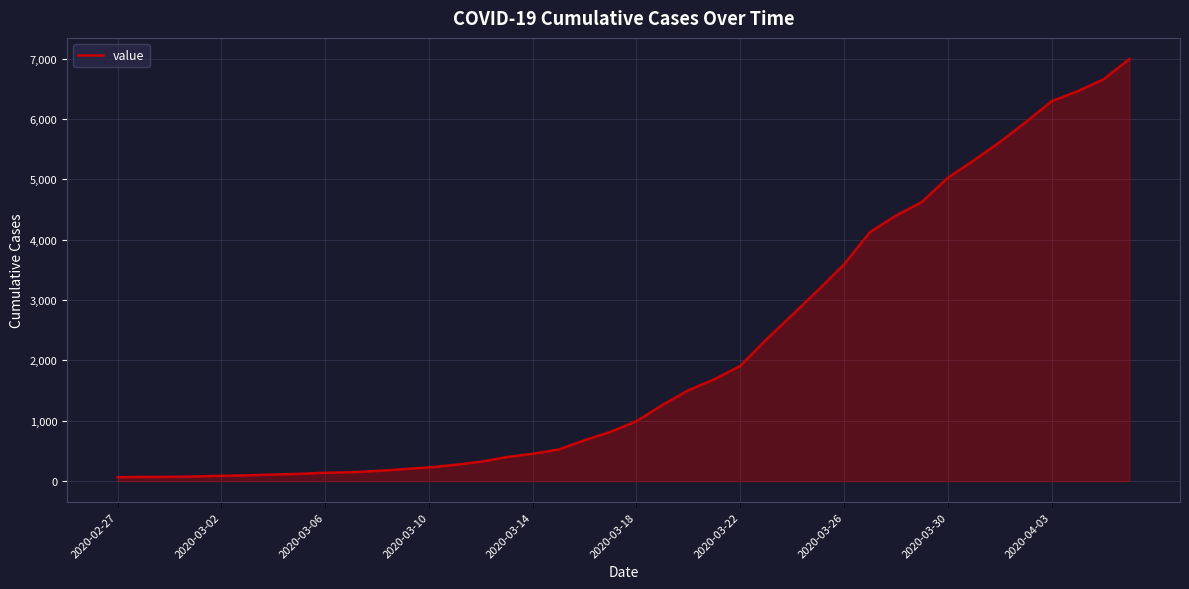

What is the difference between the maximum and minimum values?

6931